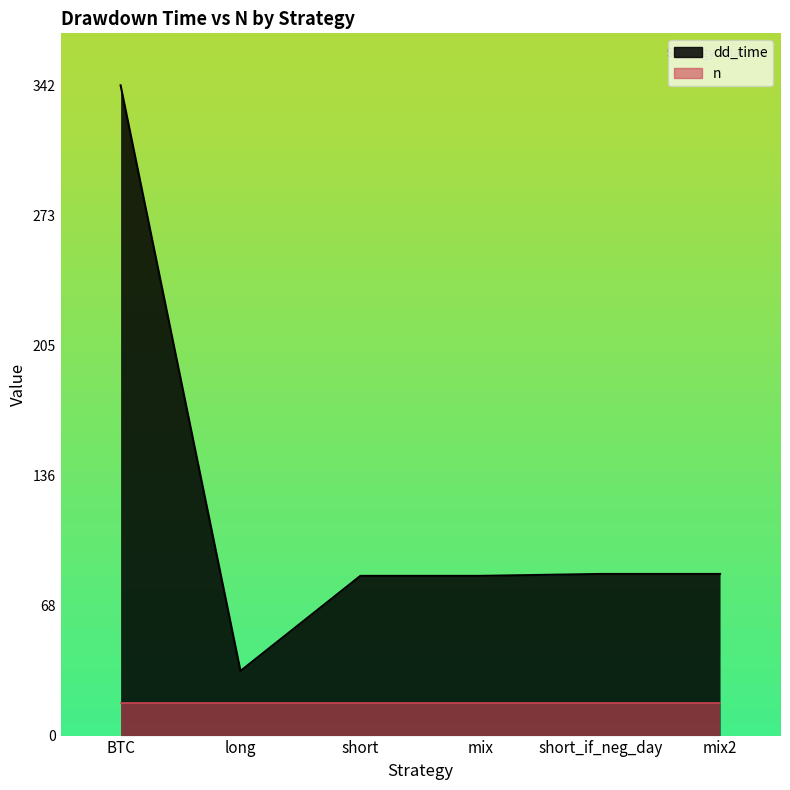

At which label is the value closest to 188?

short_if_neg_day